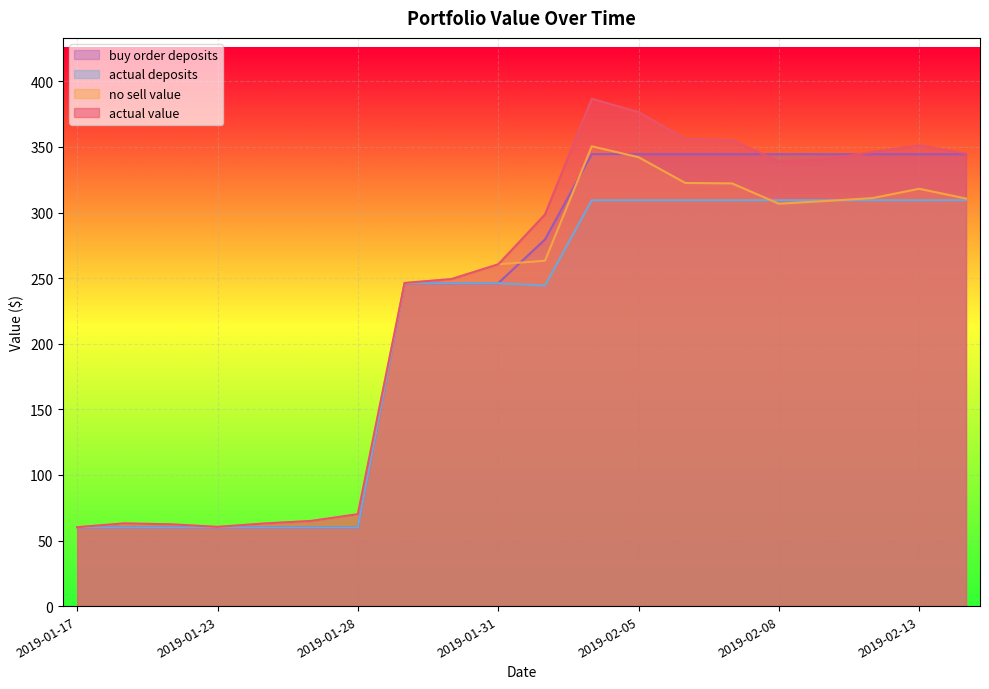

How many lines are shown in the chart?

4